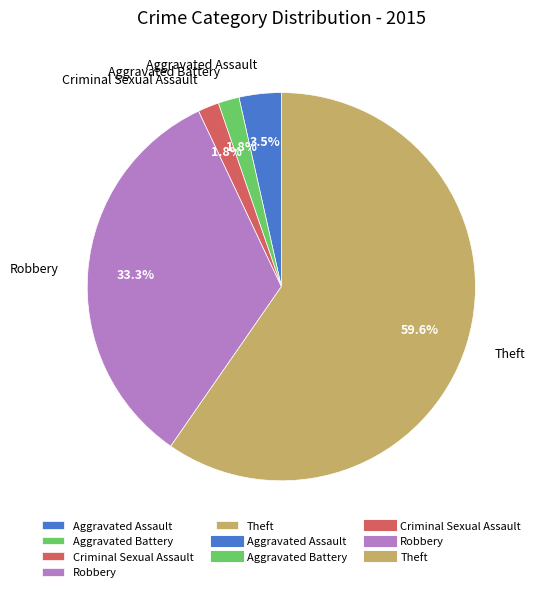

What percentage is NOT represented by Theft?

40.4%